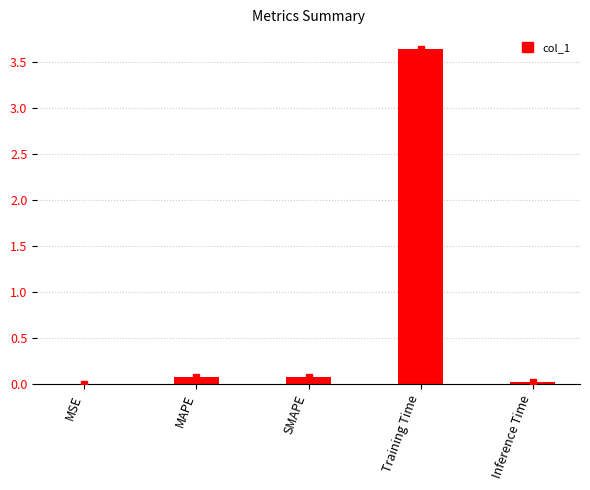

The chart shows a value of 0.0 at MSE. True or false?

True